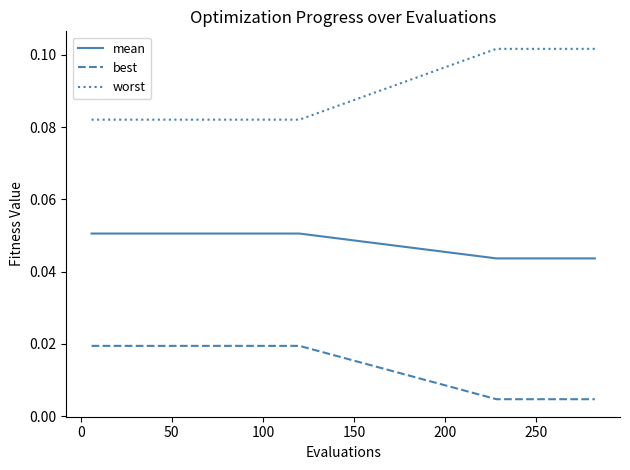

Does the chart display data point markers on the line(s)?

No